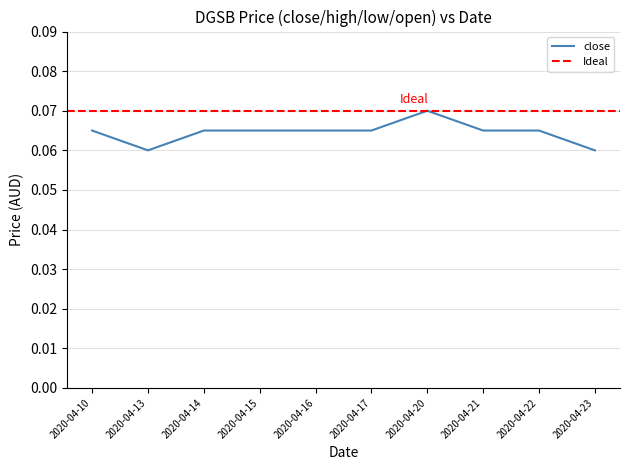

Which category has the highest value in the close series?

2020-04-20